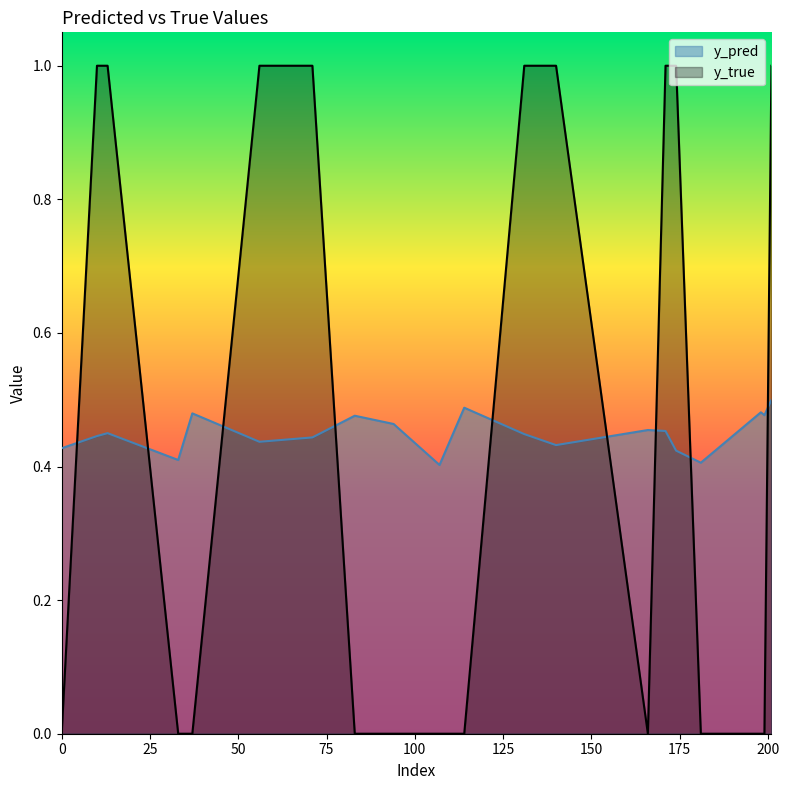

What is the sum of all y_true values?

9.0